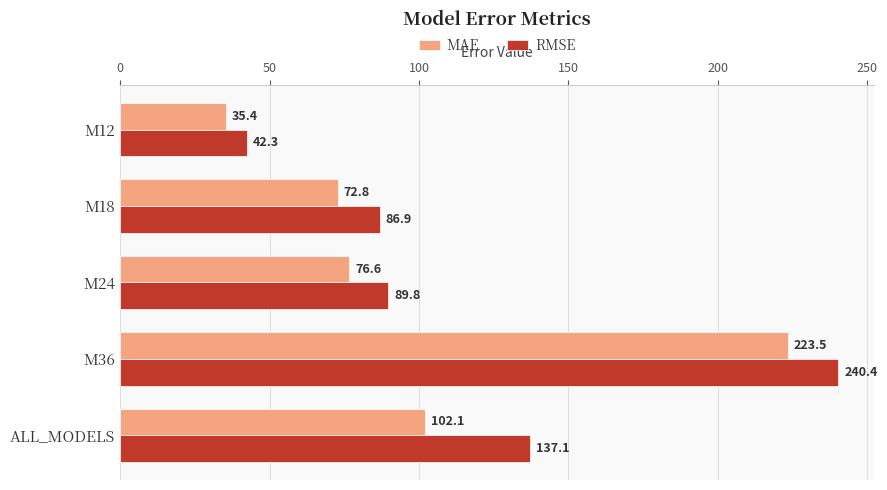

What is the sum of the RMSE values at M12 and M24?

132.1